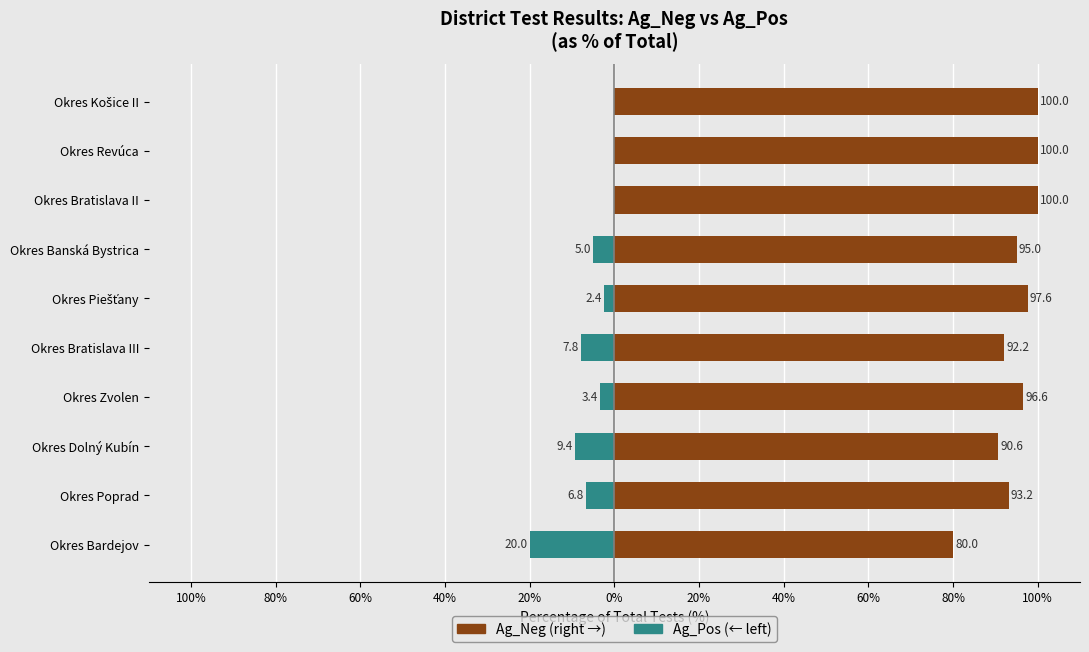

What is the sum of all Ag_Neg values?

945.2